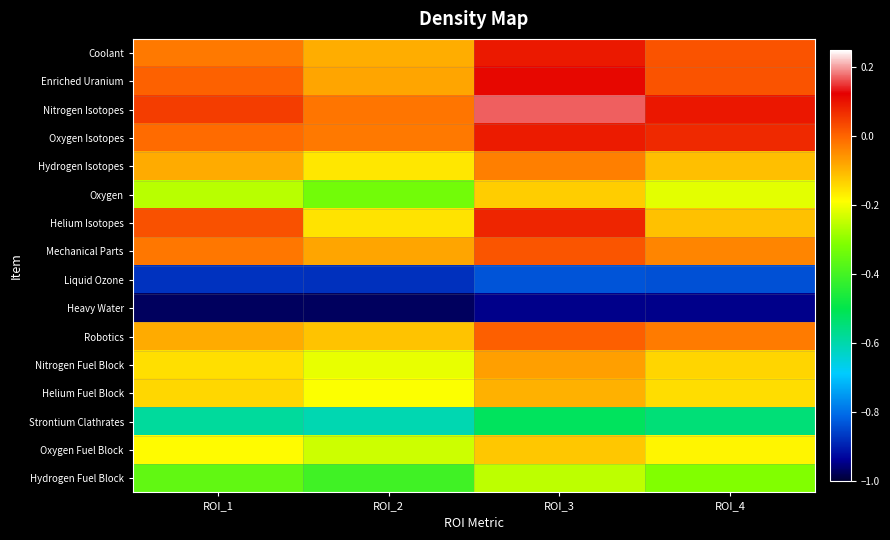

At ROI_1, list the series in order from smallest to largest.

Heavy Water, Liquid Ozone, Strontium Clathrates, Hydrogen Fuel Block, Oxygen, Oxygen Fuel Block, Nitrogen Fuel Block, Helium Fuel Block, Robotics, Hydrogen Isotopes, Coolant, Mechanical Parts, Oxygen Isotopes, Enriched Uranium, Helium Isotopes, Nitrogen Isotopes